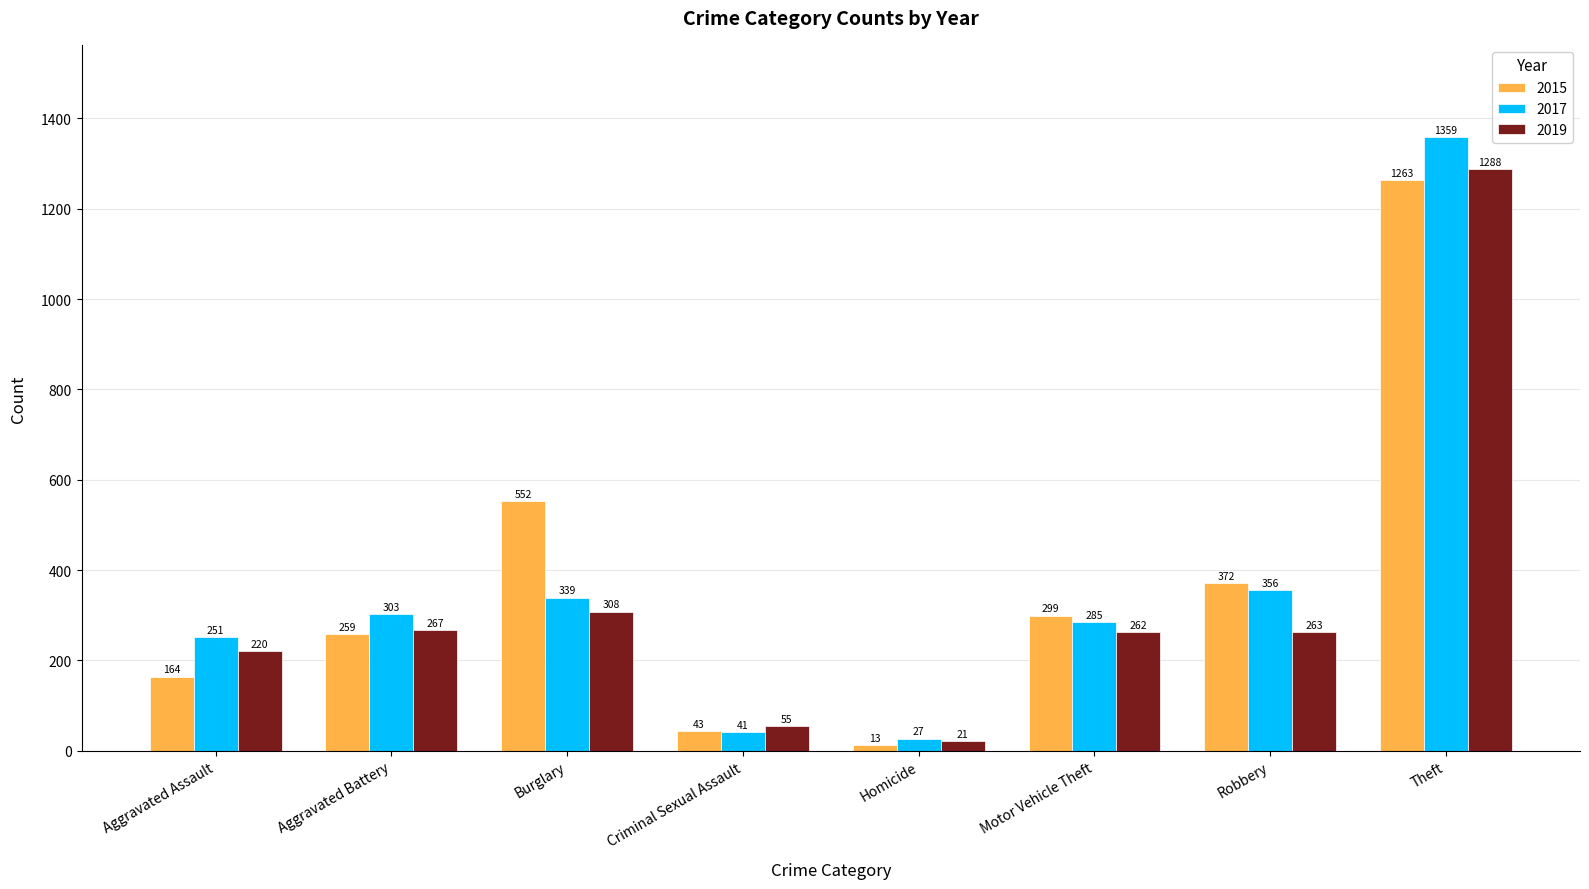

Which series has the widest spread of values?

2017